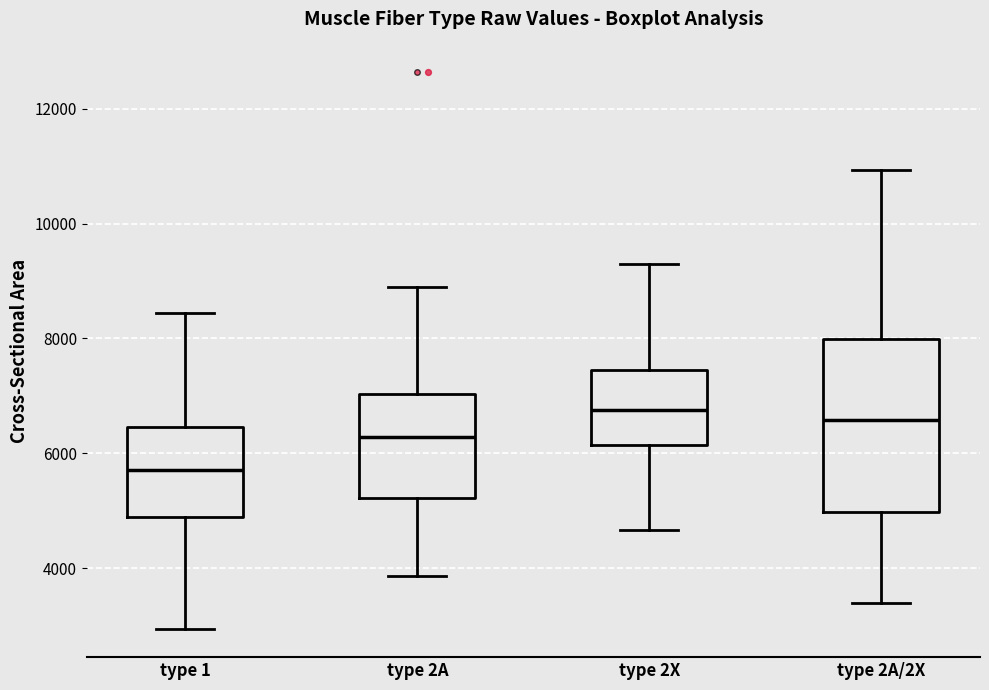

Where is the upper edge of the box for type 2X on the y-axis? The values are not printed on the chart, so give them approximately, as read against the axis.

7400